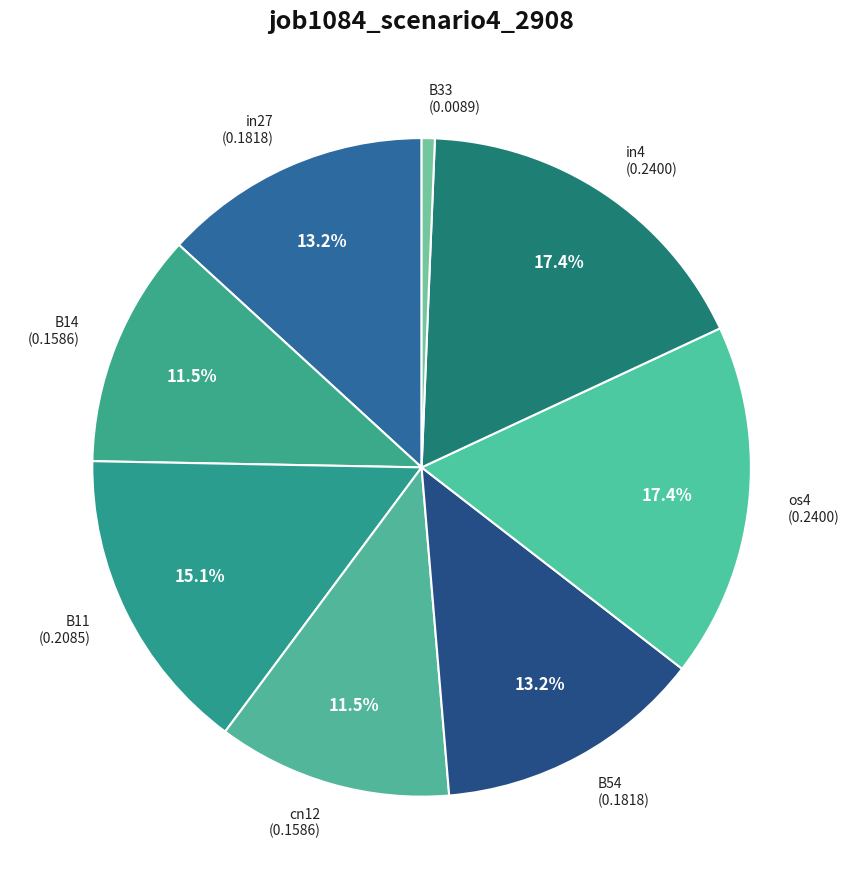

To the nearest percent, what portion does in27 represent?

13%